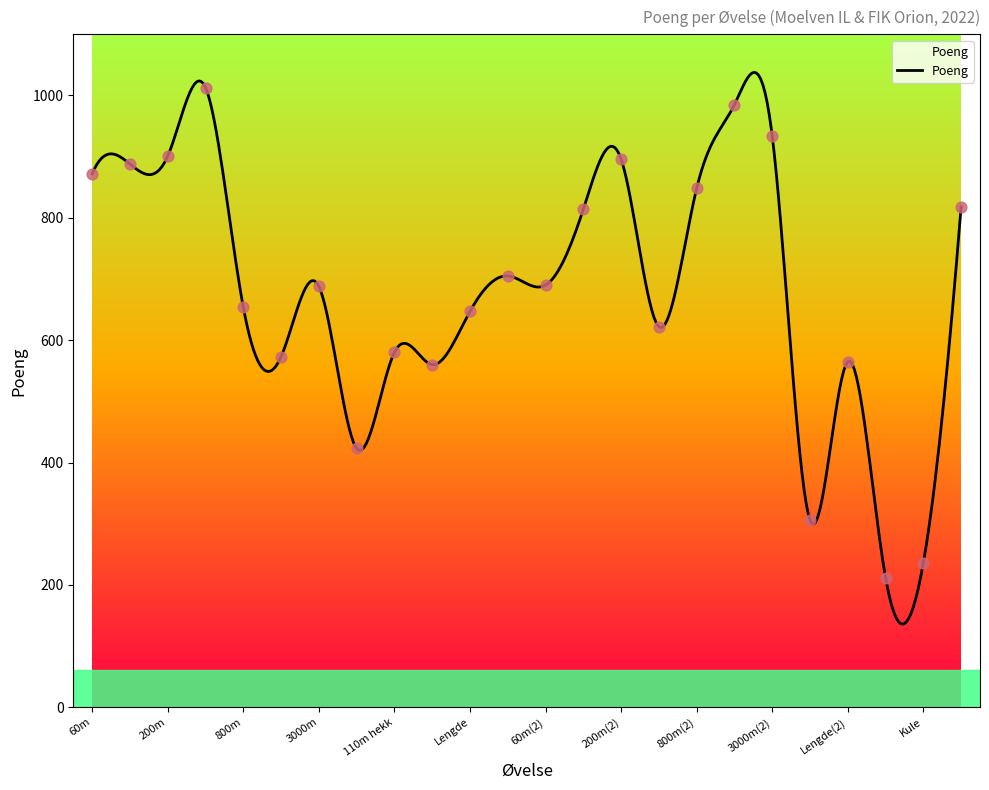

Between Tresteg and 800m(2), which is larger?

800m(2)